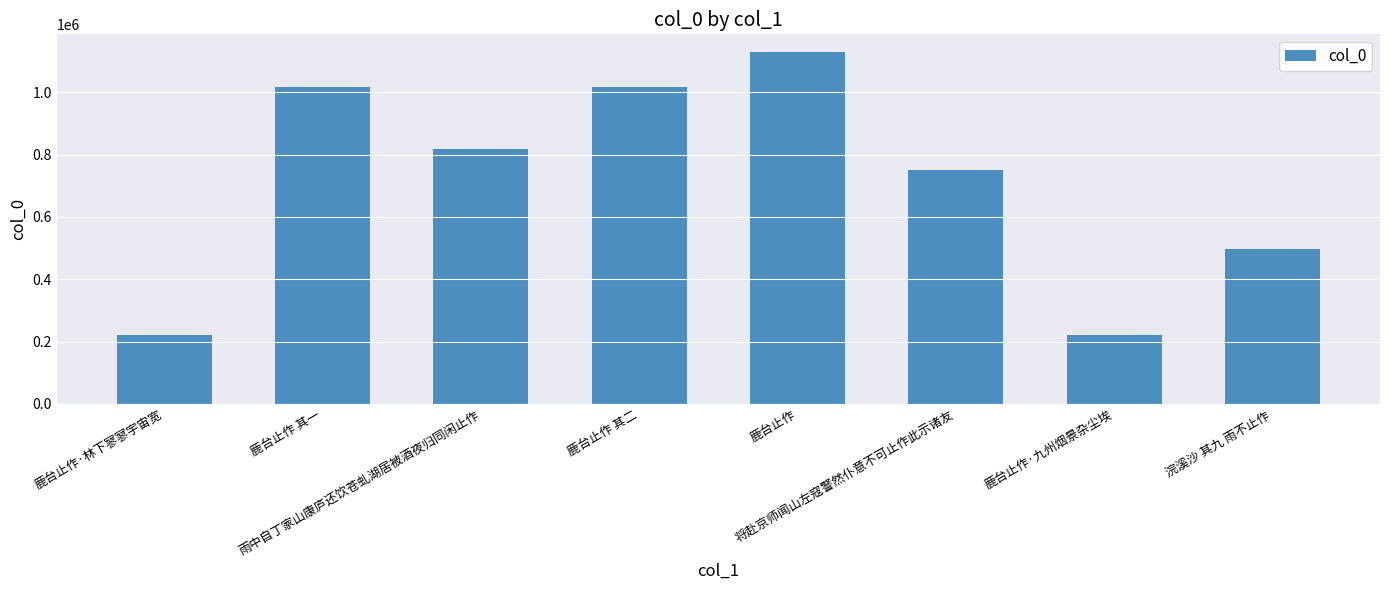

What value does the data have at 鹿台止作·九州烟景杂尘埃, to the nearest 100?

221600